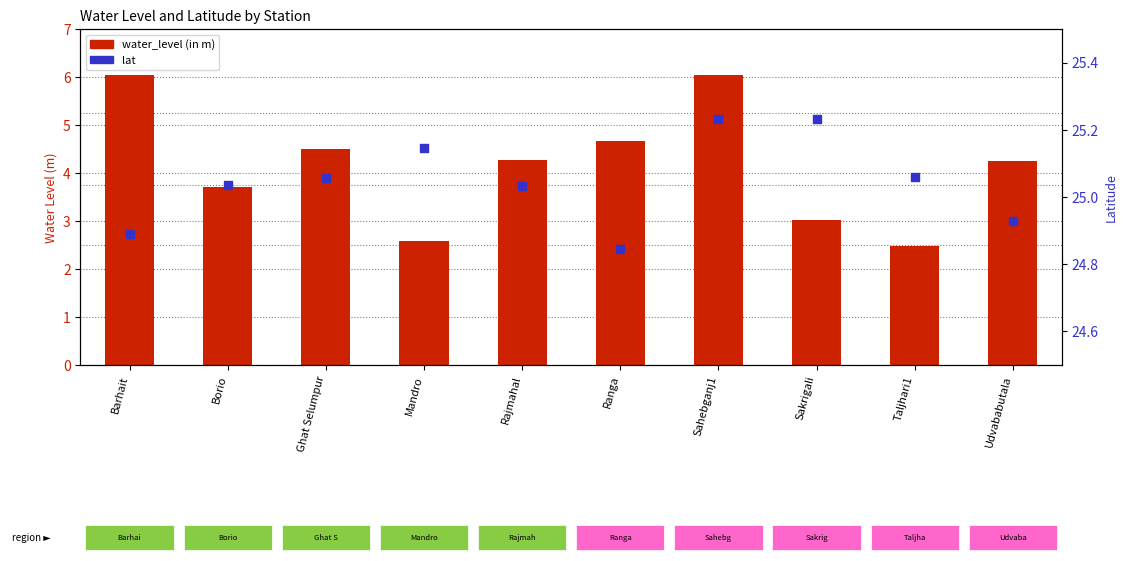

Which series has the largest Y range (max minus min)?

water_level (in m)